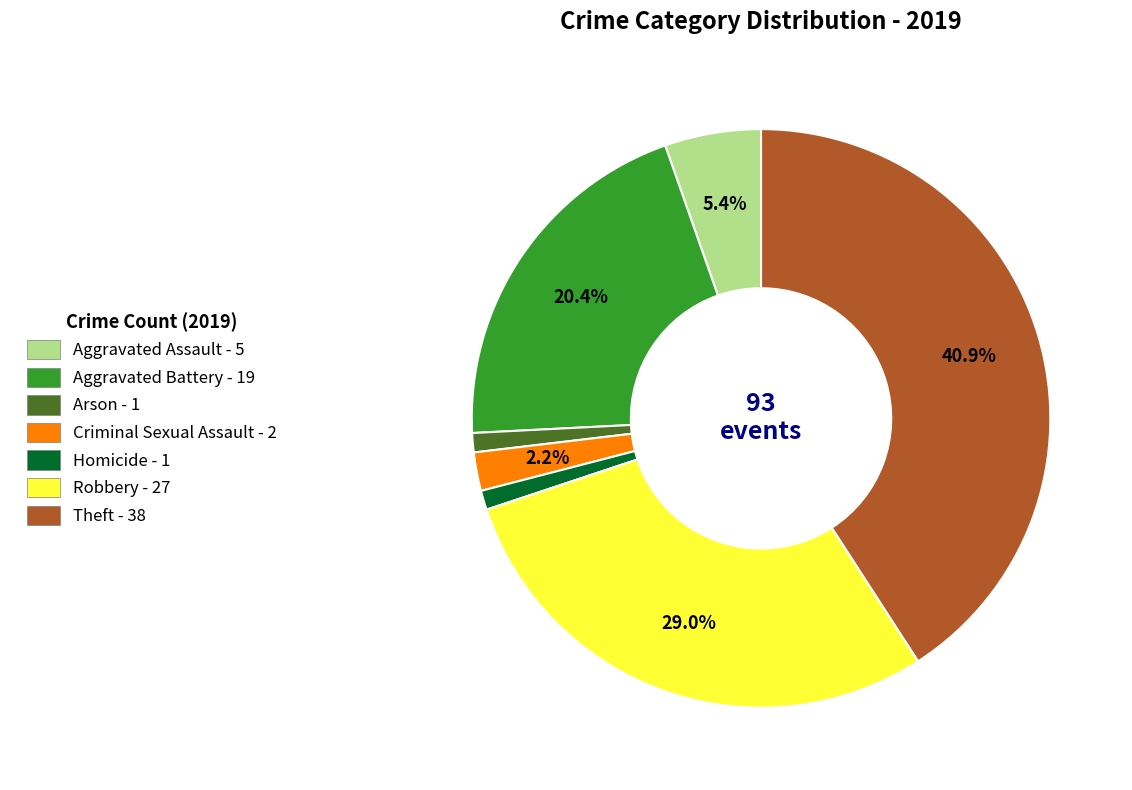

Does any single category account for the majority?

No